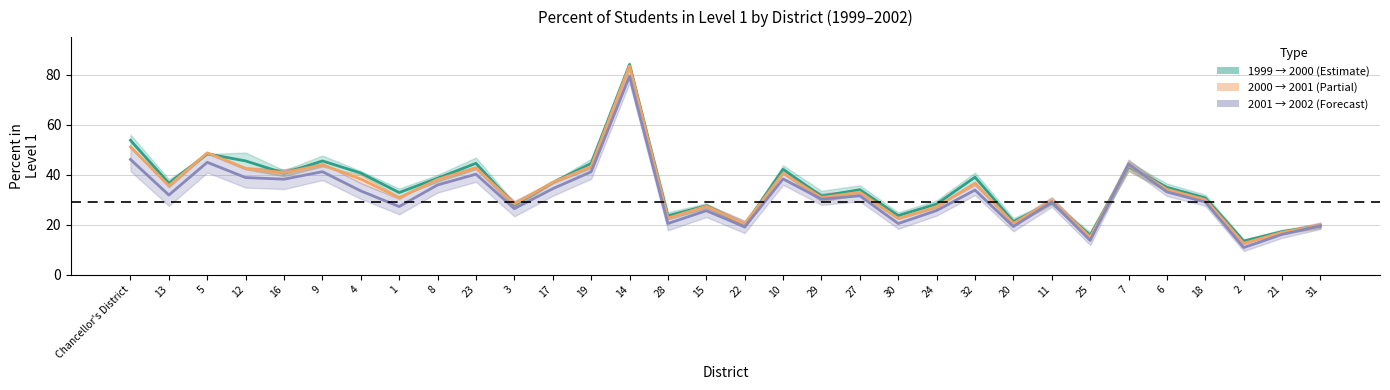

At which label is 2000 closest to 47?

5